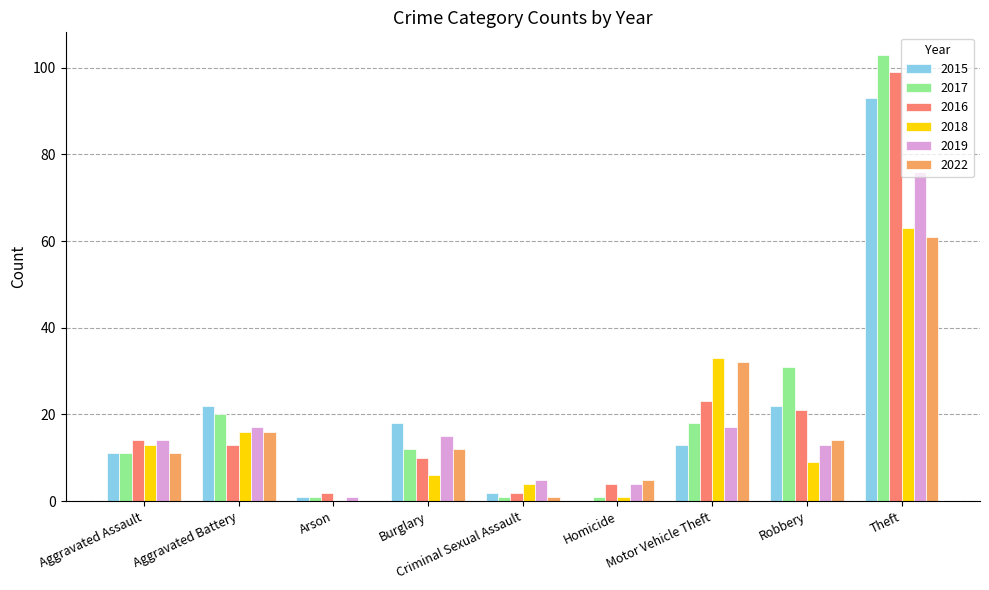

The value of 2016 at Theft is 99. True or false?

True